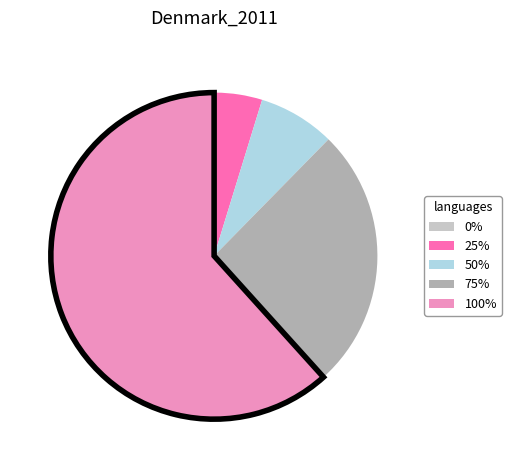

Between 25% and 75%, which is larger?

75%